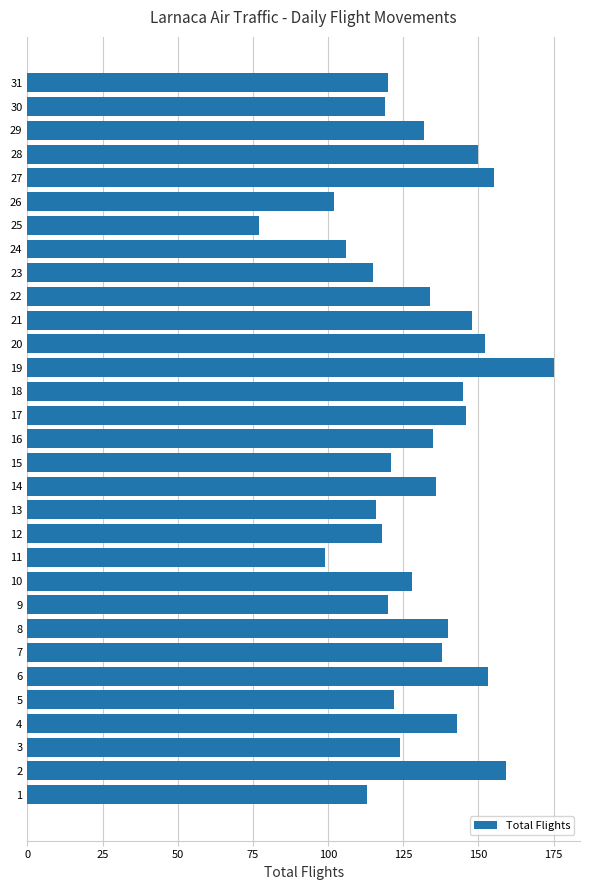

Between 20 and 25, which is larger?

20